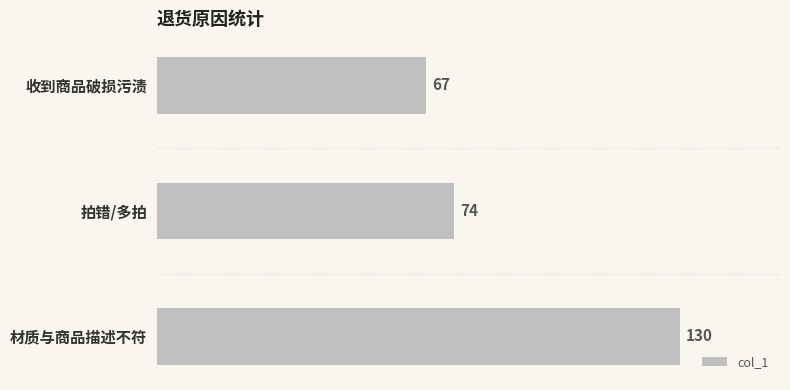

Rank the categories by value from lowest to highest.

收到商品破损污渍, 拍错/多拍, 材质与商品描述不符